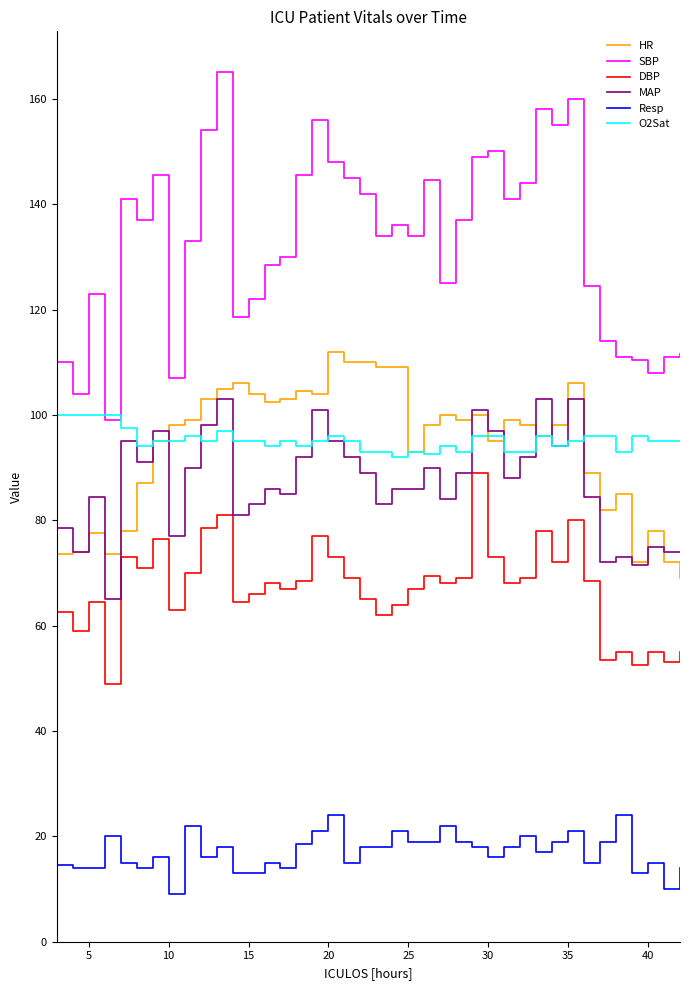

True or false: MAP and Resp cross at least once.

False